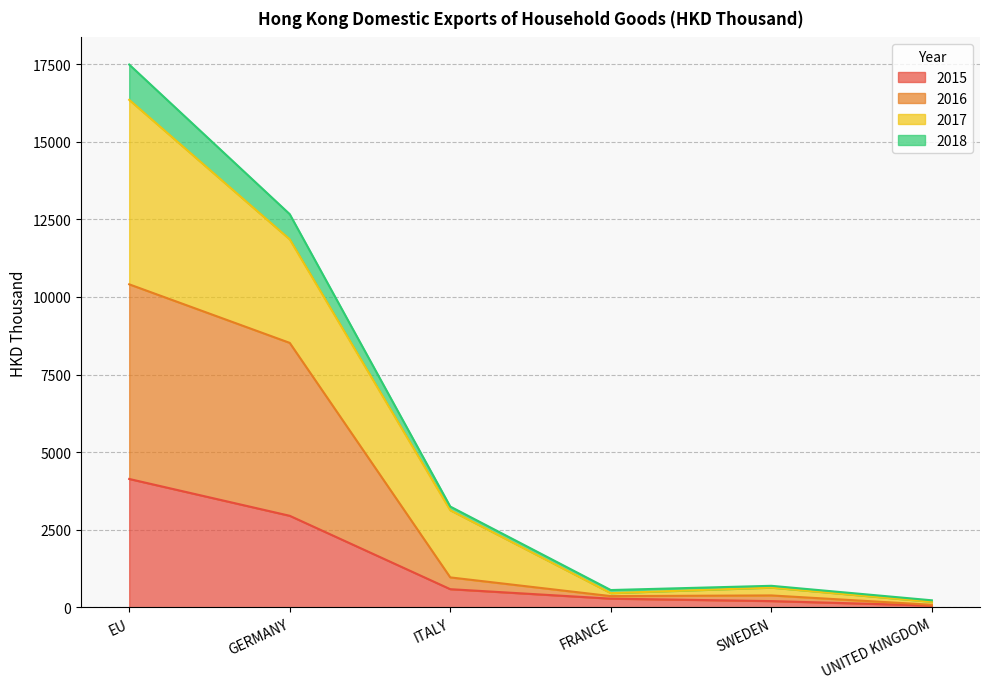

Does the chart have visible grid lines?

Yes